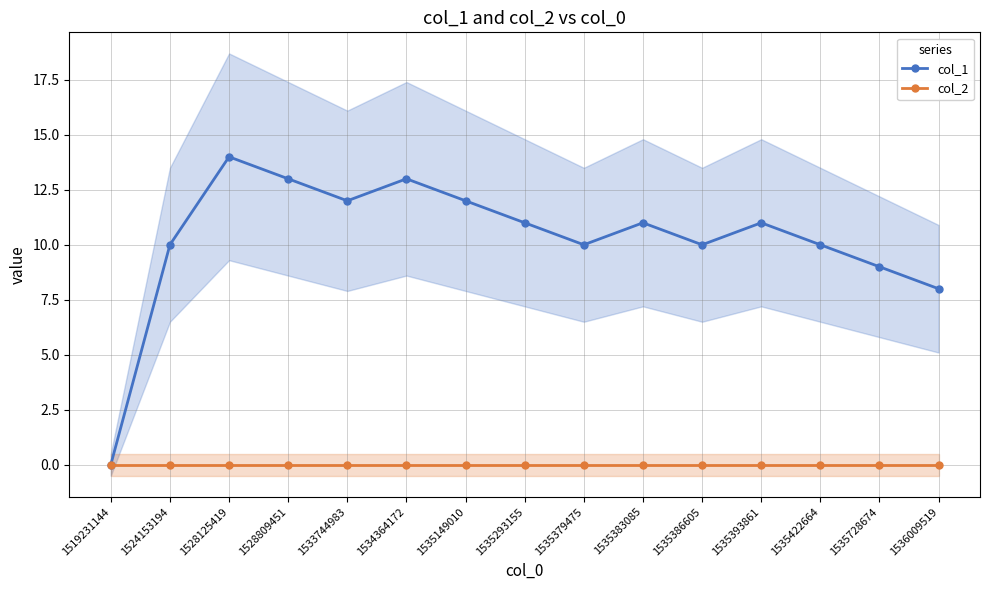

In col_1, how many points are lower than both neighbors (excluding endpoints)?

3